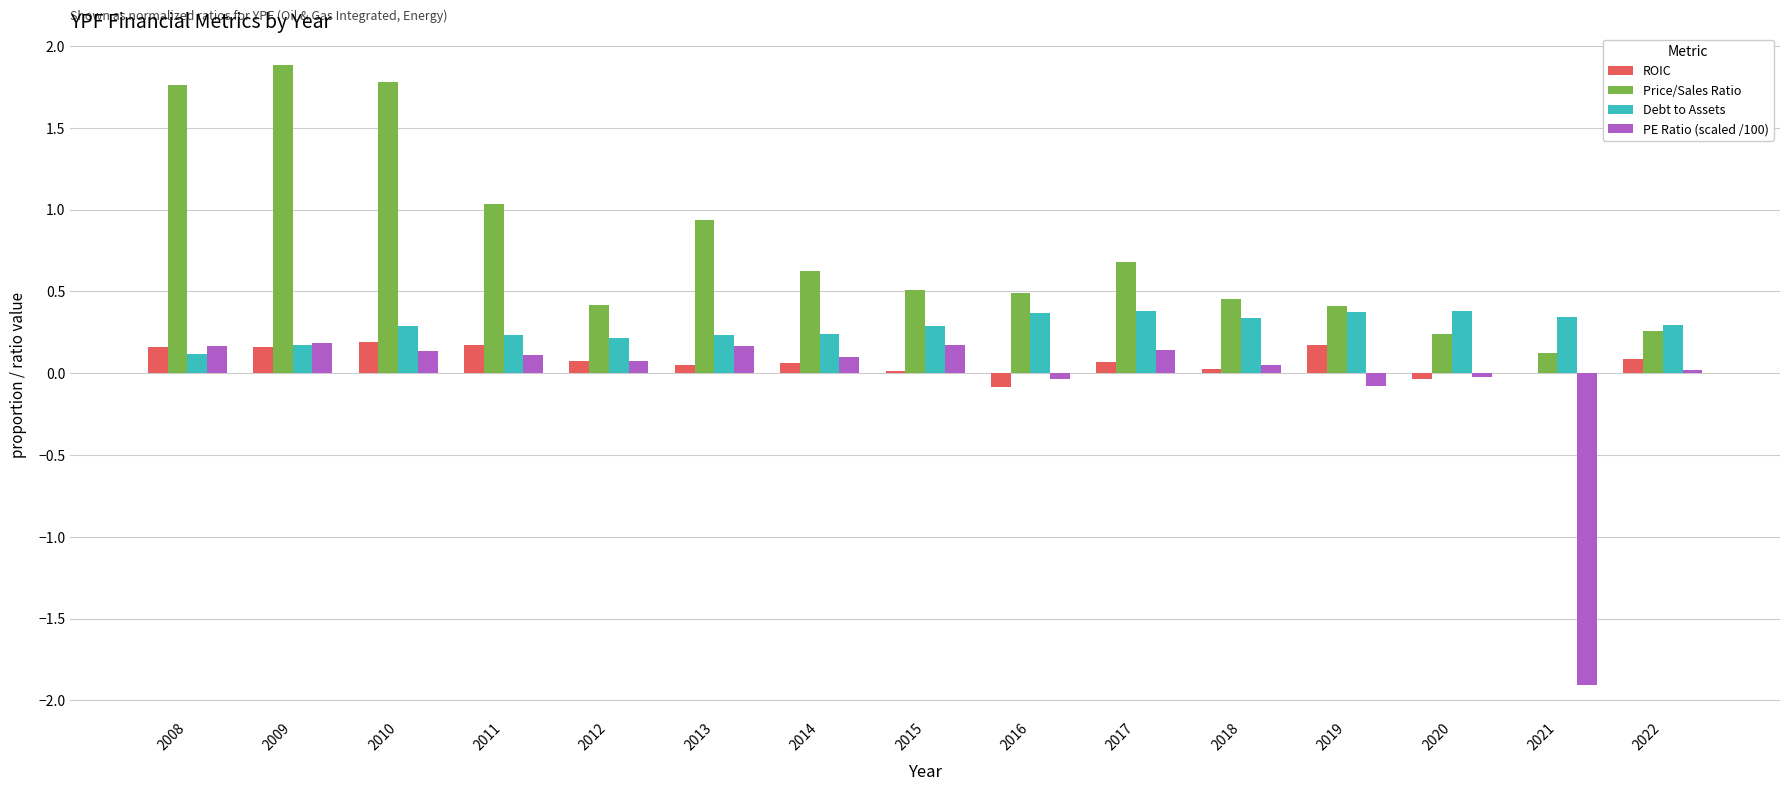

The value of Price/Sales Ratio at 2018 is 0.7. True or false?

False